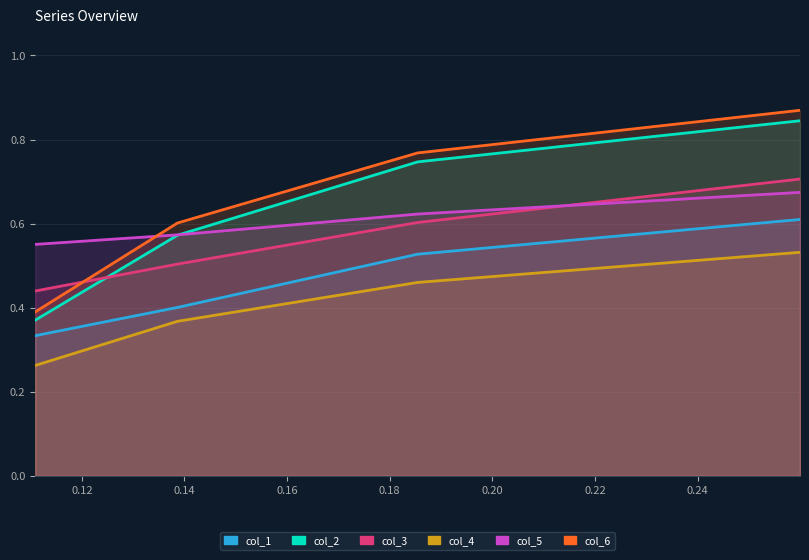

What are all the series names shown in the legend?

col_1, col_2, col_3, col_4, col_5, col_6